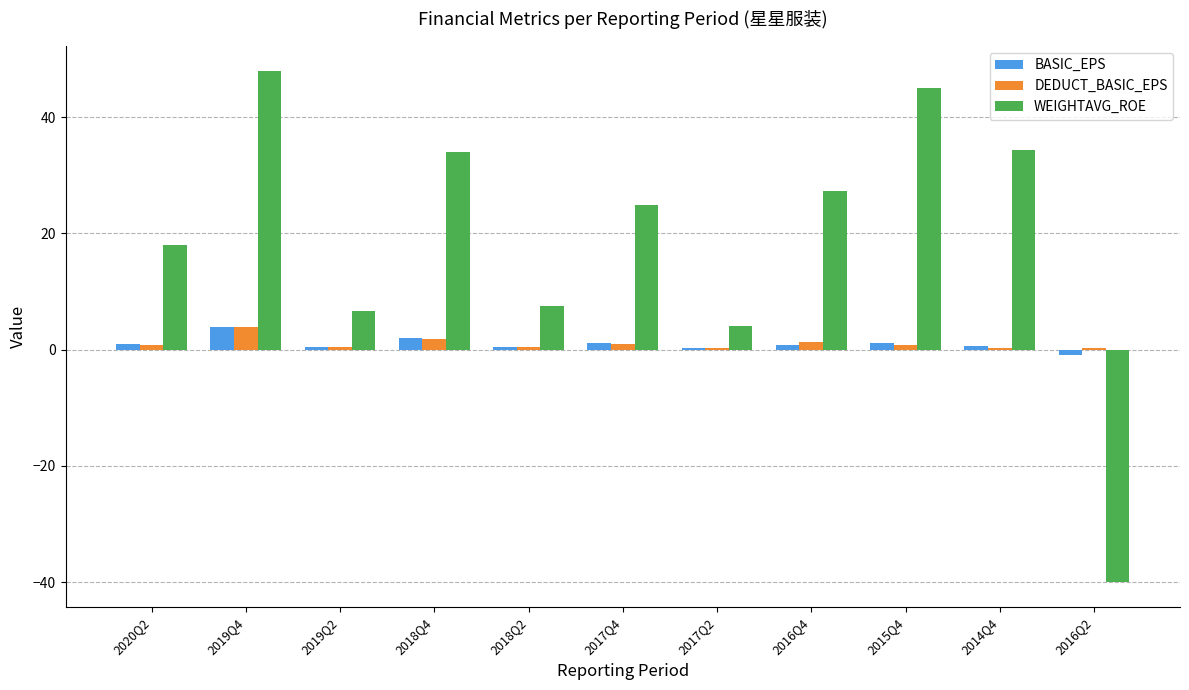

Which series has the largest total across all categories?

WEIGHTAVG_ROE